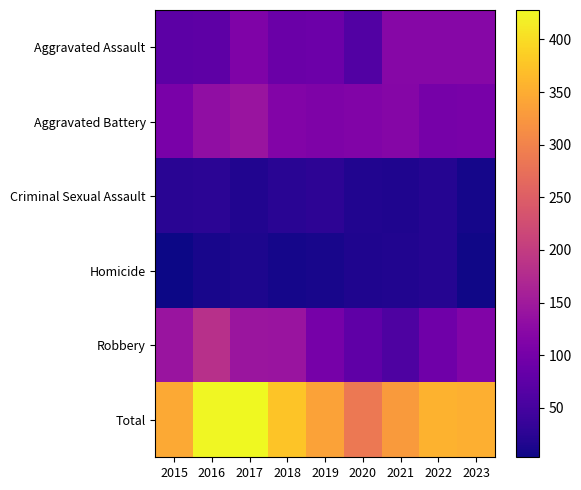

What is the minimum value shown in the chart?

3